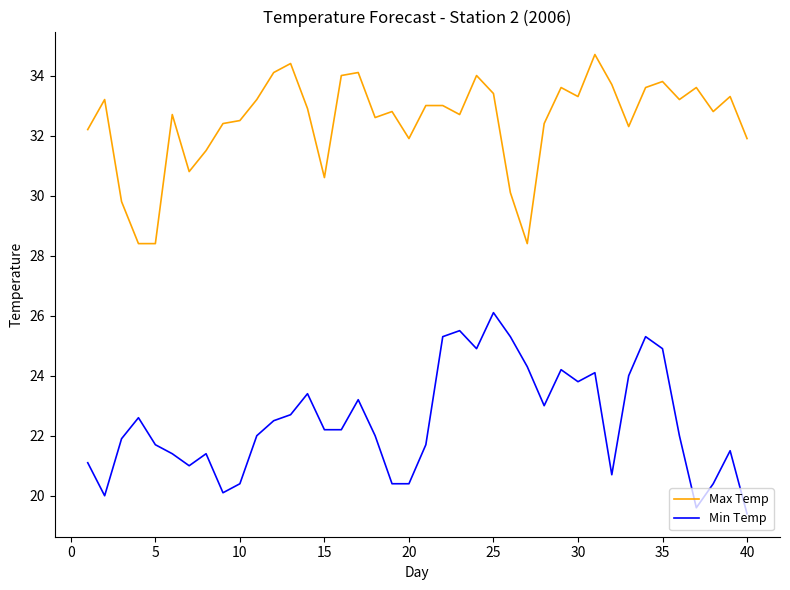

What is the smallest value displayed?

19.4